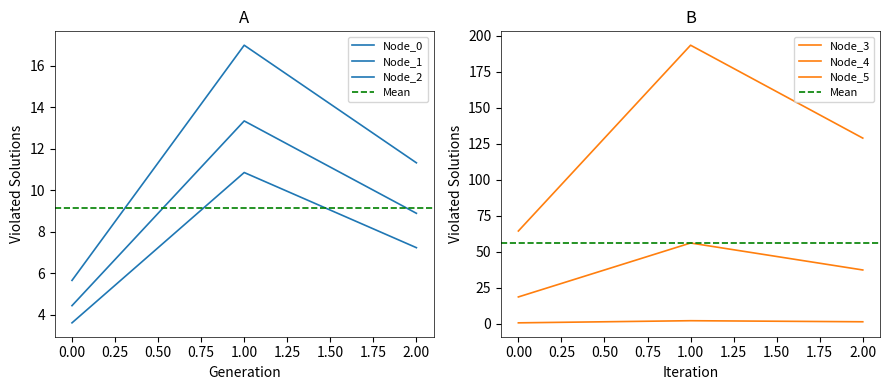

What is the average value of the Node_5 series?

129.0